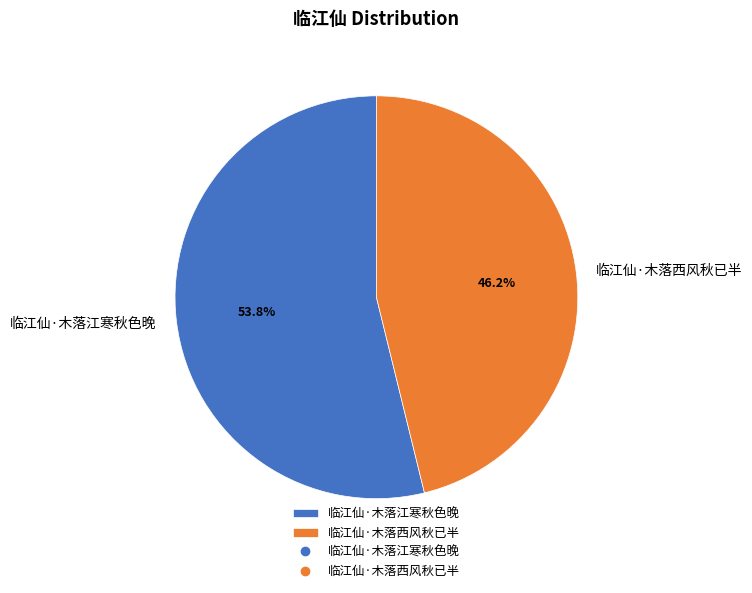

Is there any slice that represents more than half of the pie?

Yes